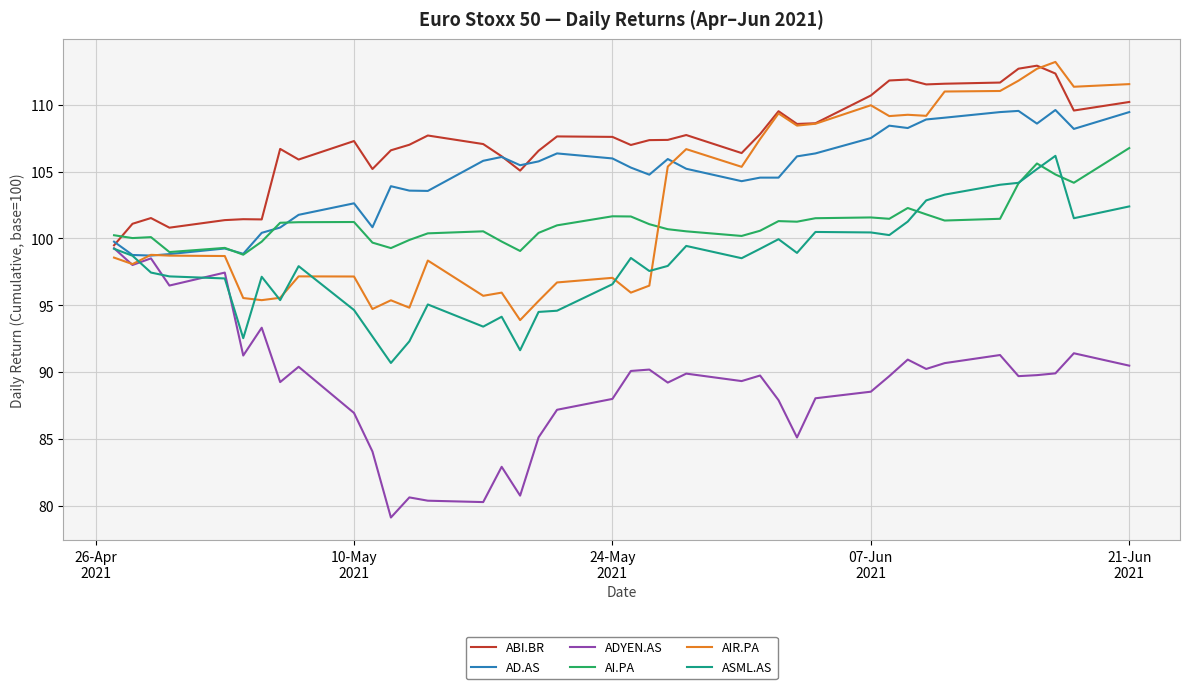

Which series has the widest spread of values?

ADYEN.AS